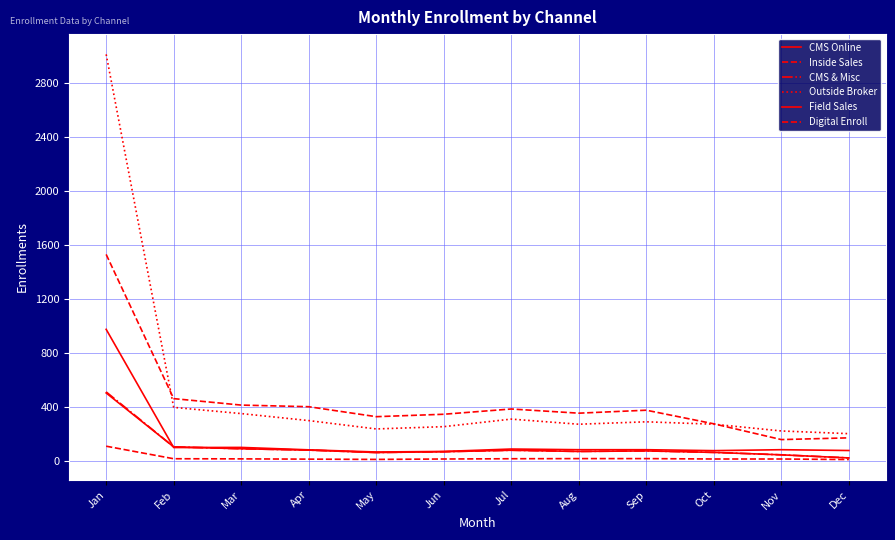

Does the chart have visible grid lines?

Yes